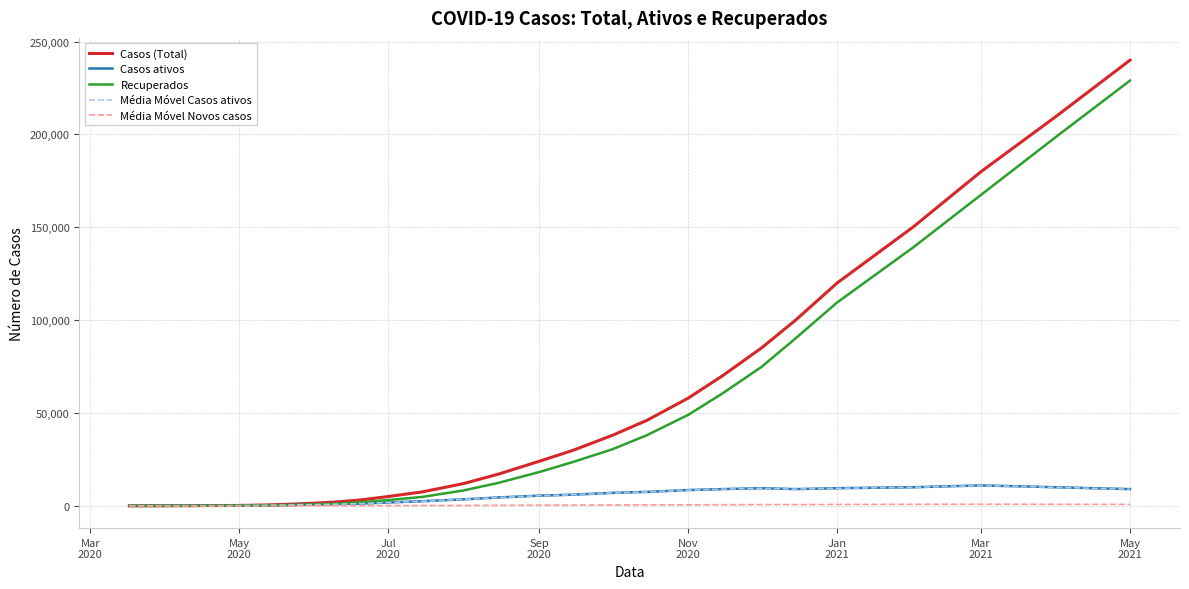

What is the sum of all Casos ativos values?

128863.0